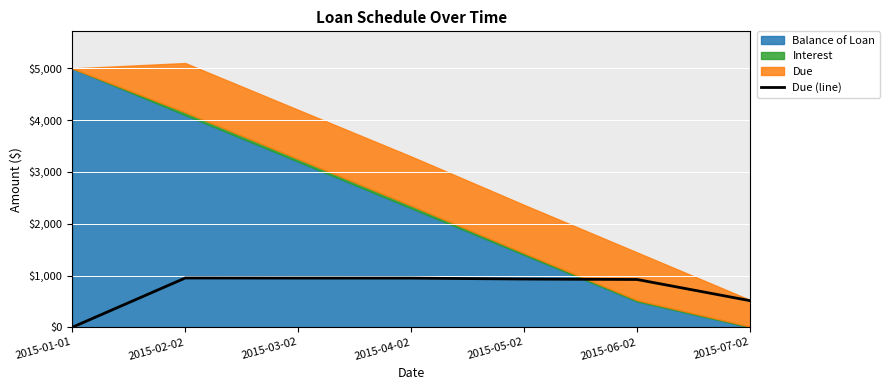

What position from the right is 2015-01-01?

7